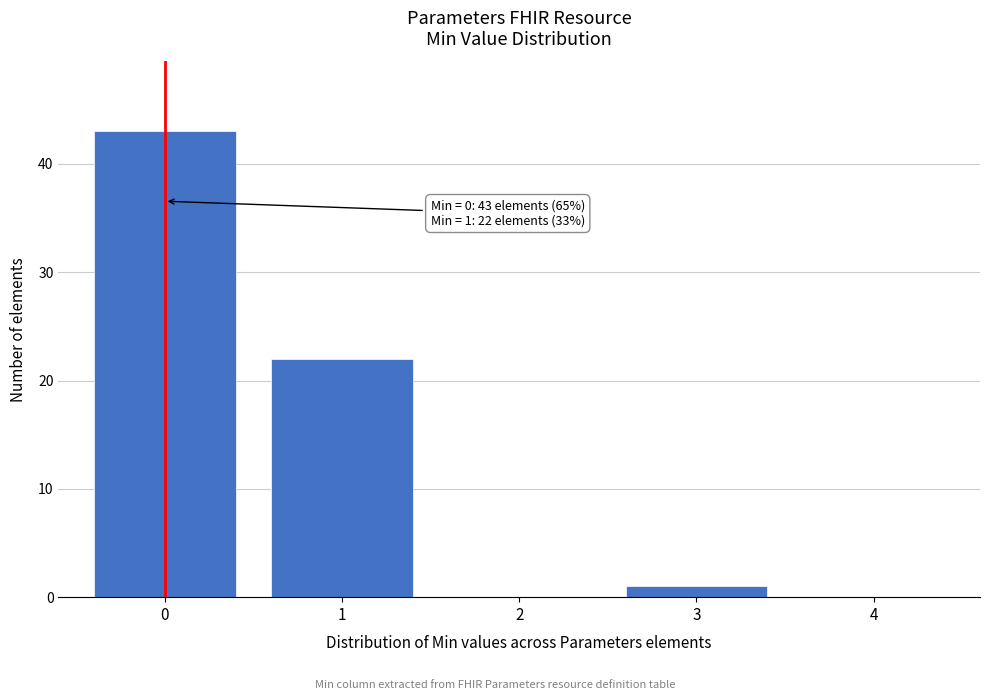

Reading right to left, list all the values displayed in this chart.

4=0	3=1	2=0	1=22	0=43